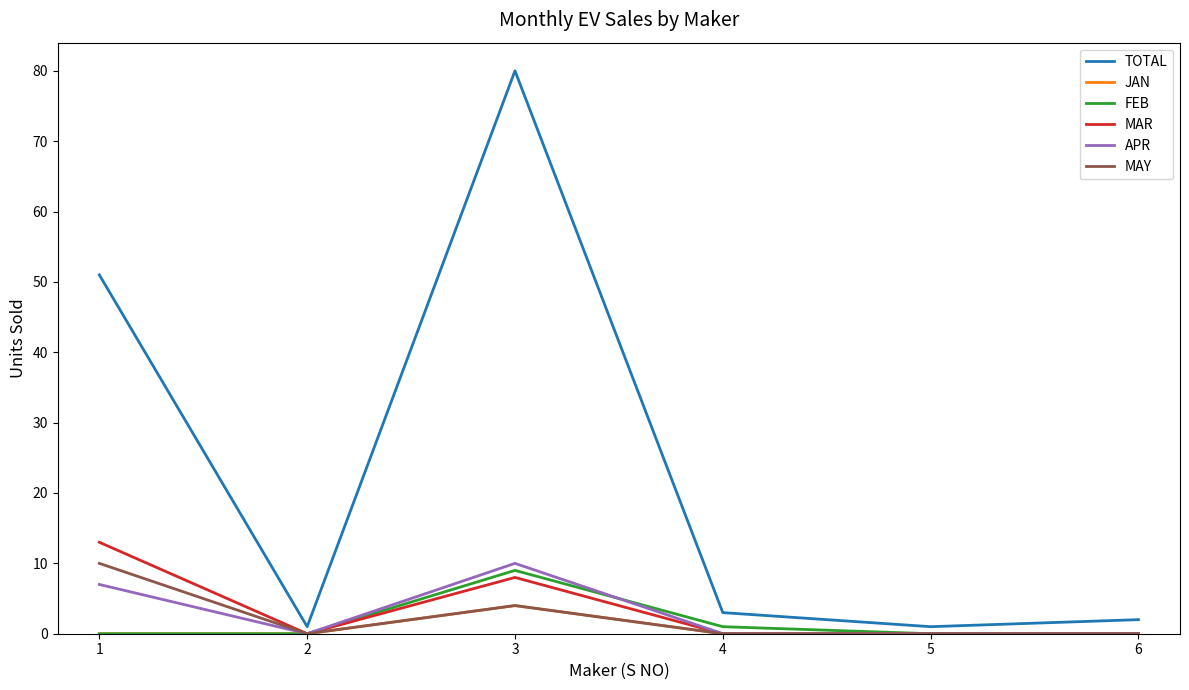

At which category does the chart reach its peak across all series?

3